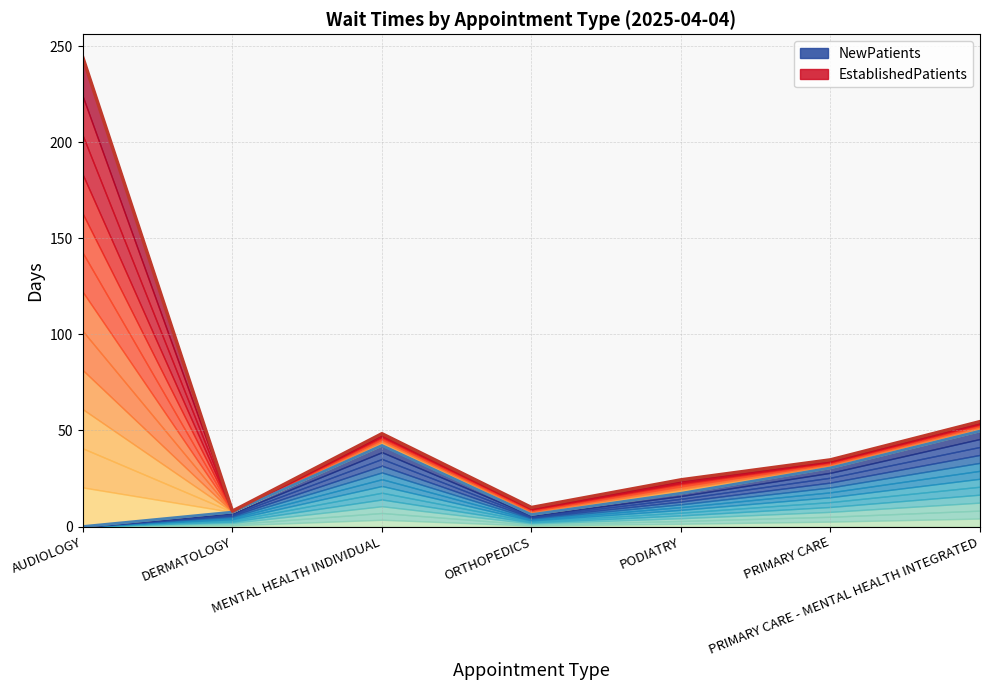

At which category does the chart reach its minimum across all series?

AUDIOLOGY